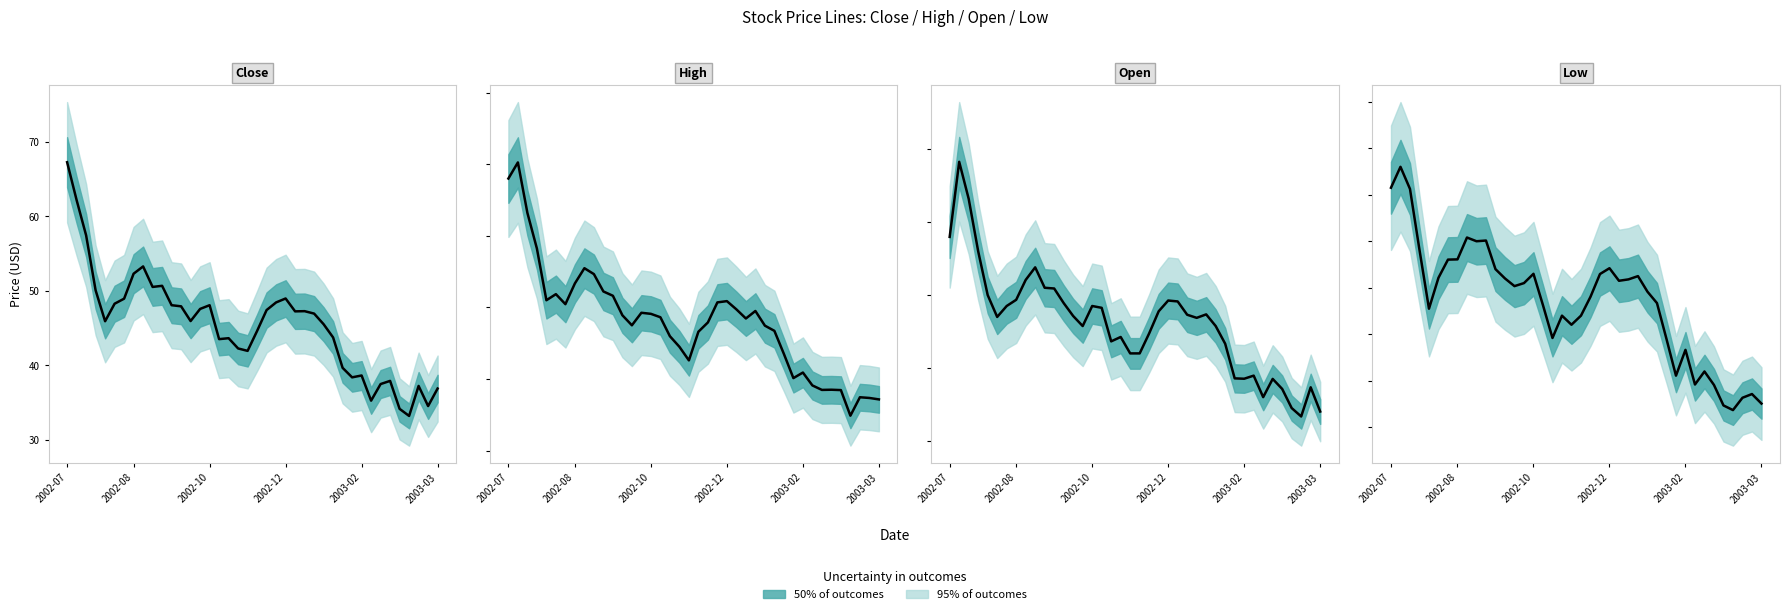

Count the number of categories in the chart.

40